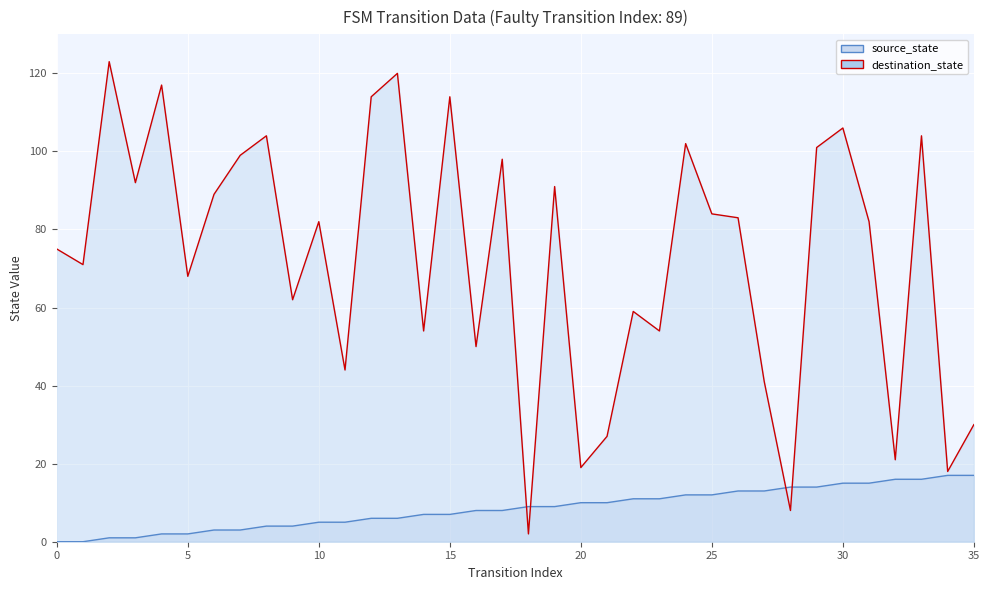

At which label does destination_state reach its minimum?

18